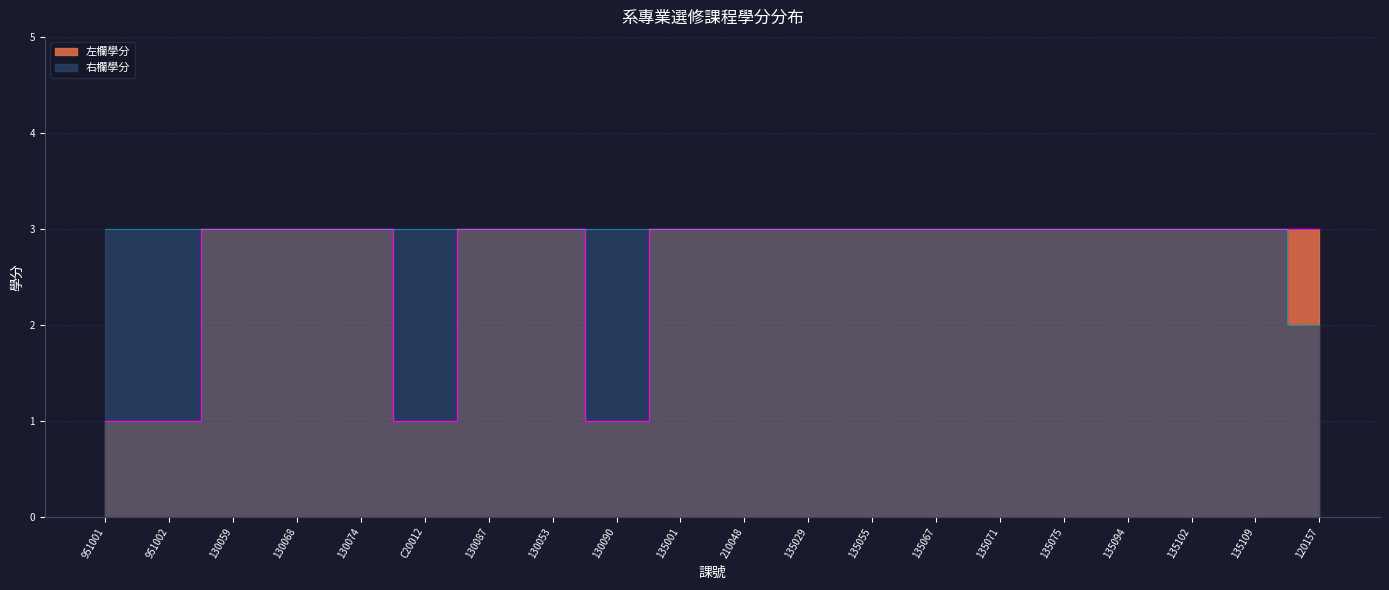

What position from the right is 135071?

6